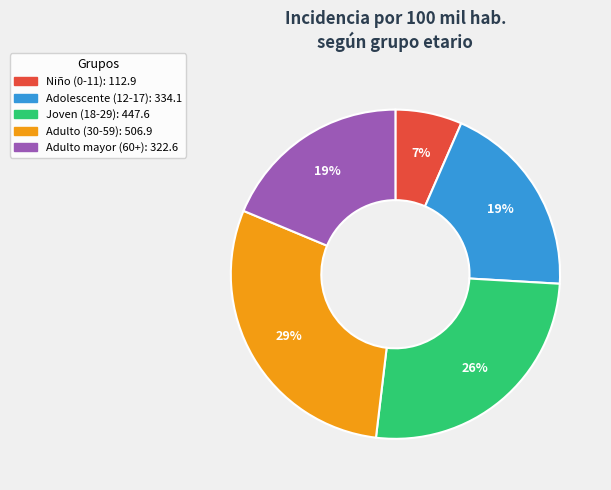

Count the number of slices in the pie.

5